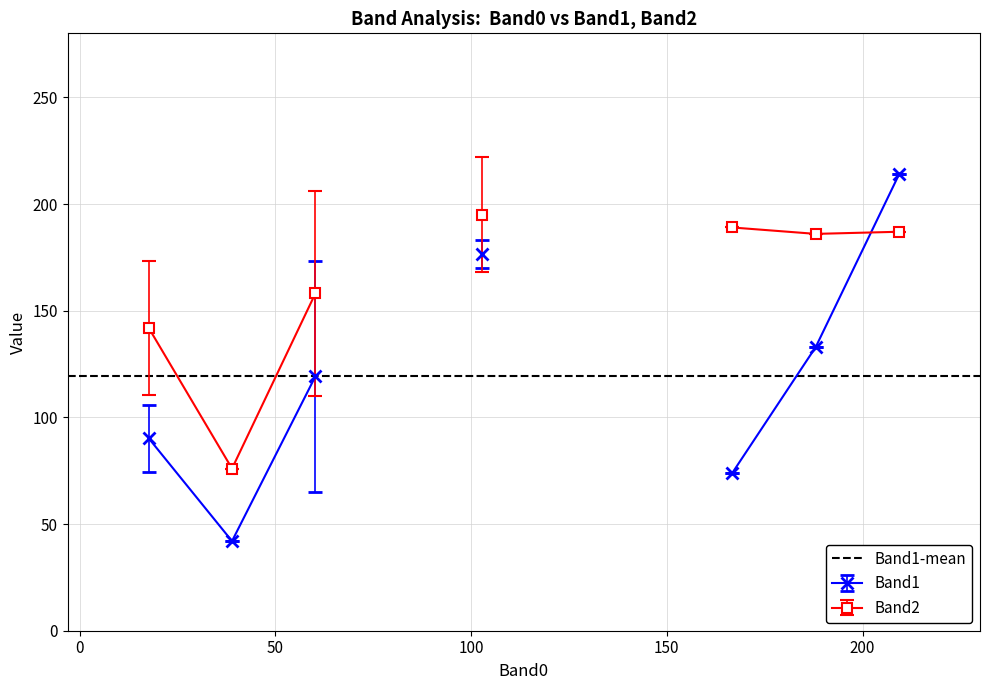

What is the highest value of the Band1 series?

214